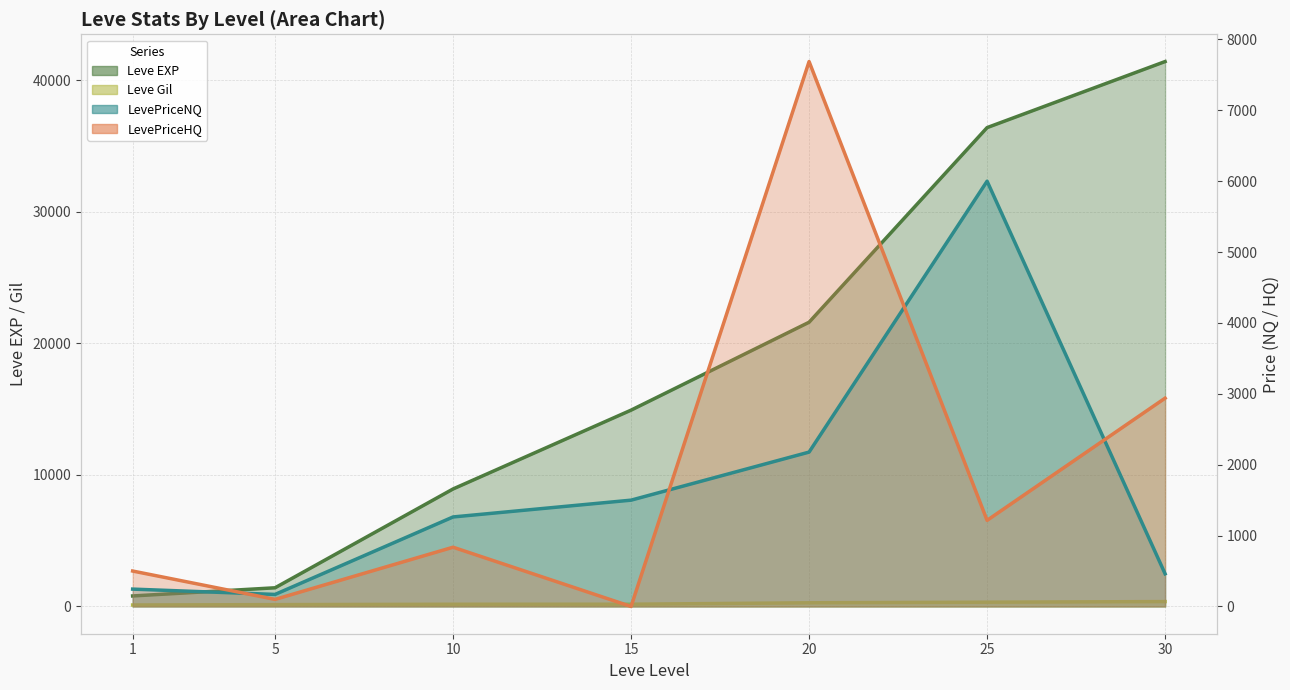

How many positive values does the LevePriceHQ series have?

6